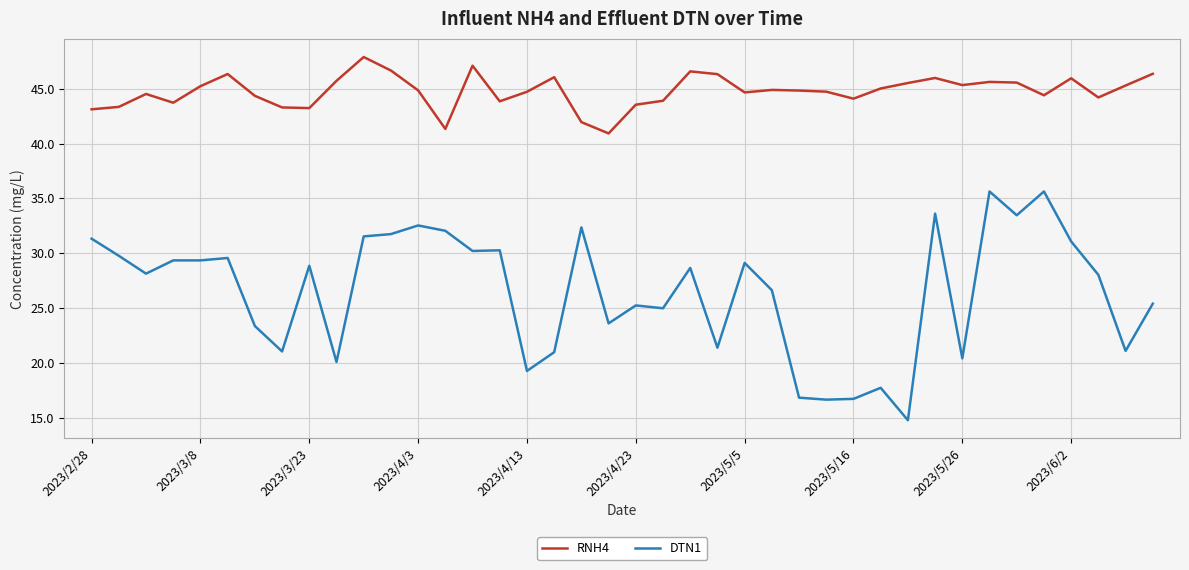

Which series has the largest range (max minus min)?

DTN1